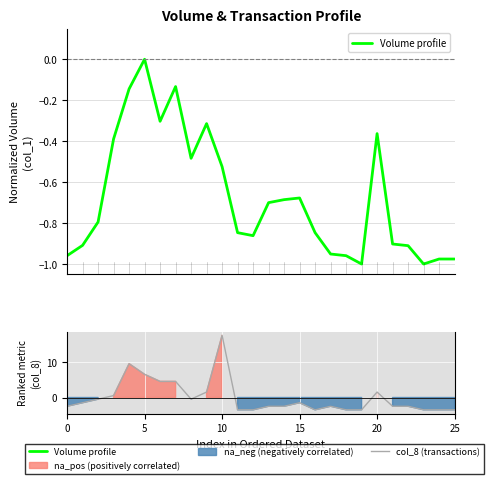

Which series has the largest total across all categories?

col_8 (transactions)